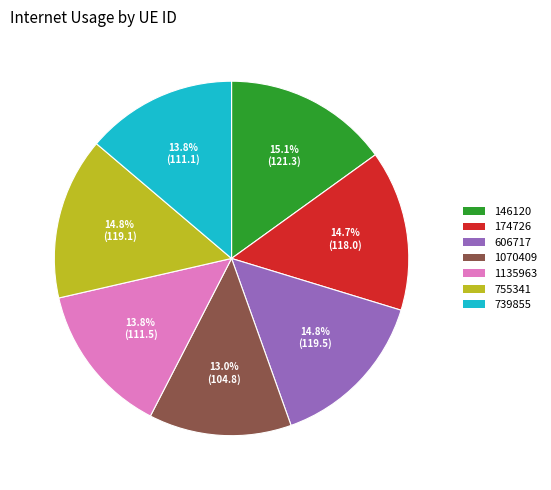

Between 1135963 and 606717, which is larger?

606717